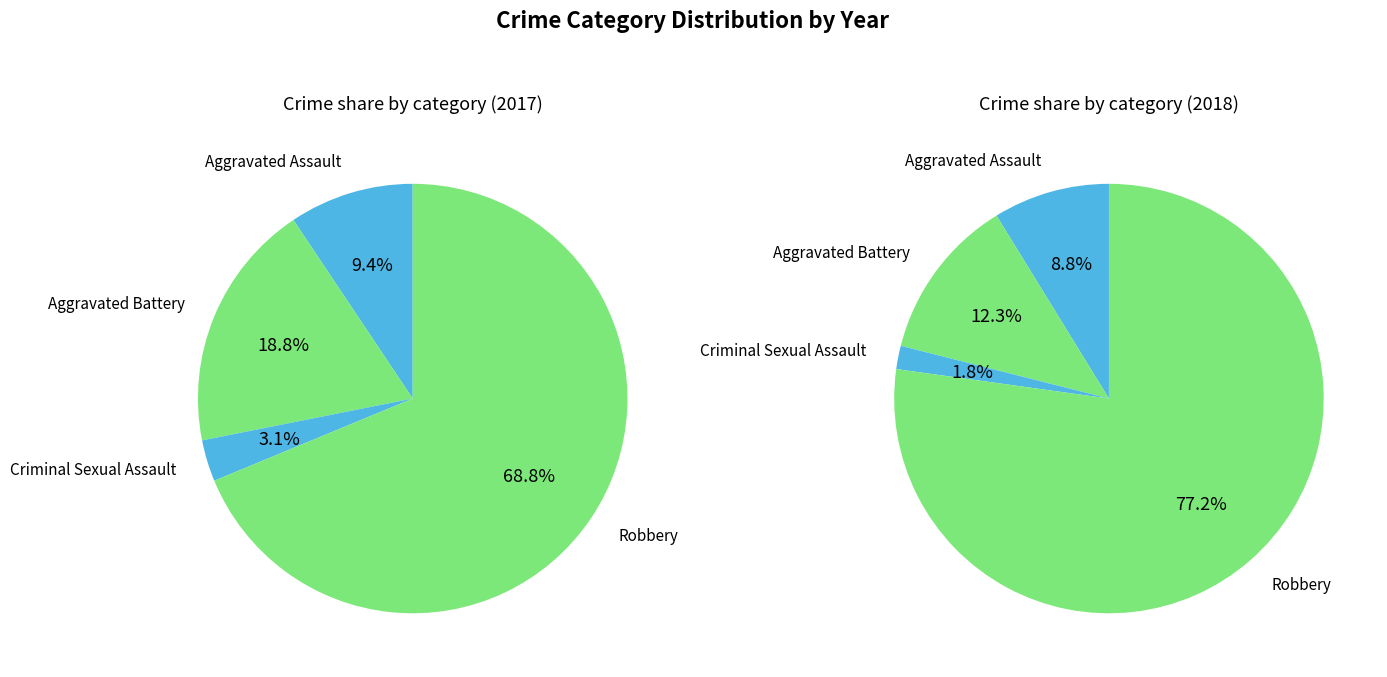

The values_2017 slice represents 1% of the pie. True or false?

False